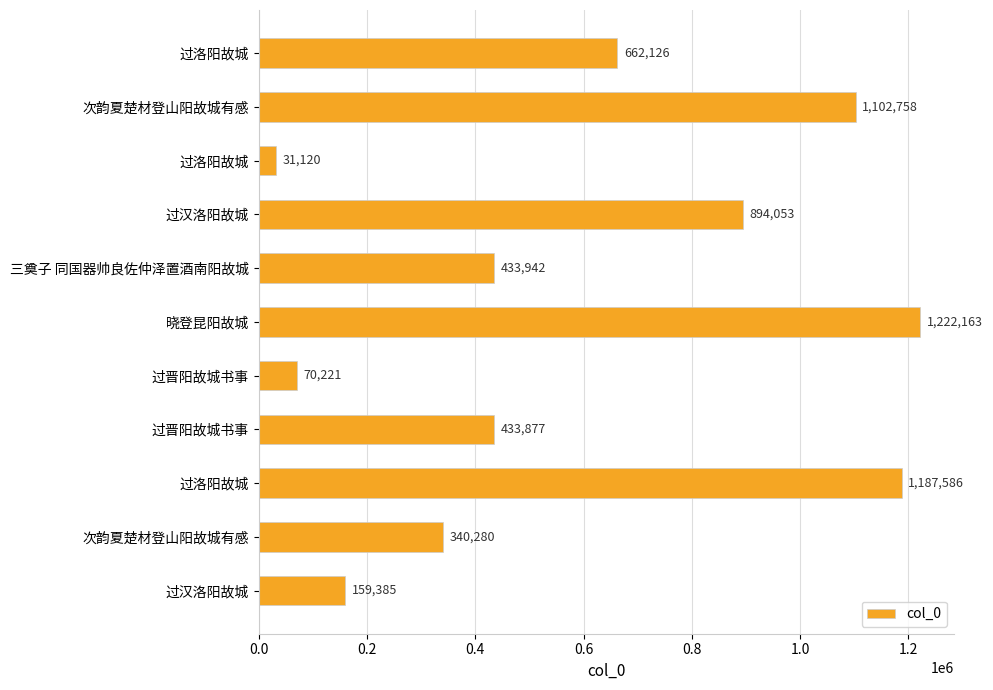

How many series are shown in this chart?

1